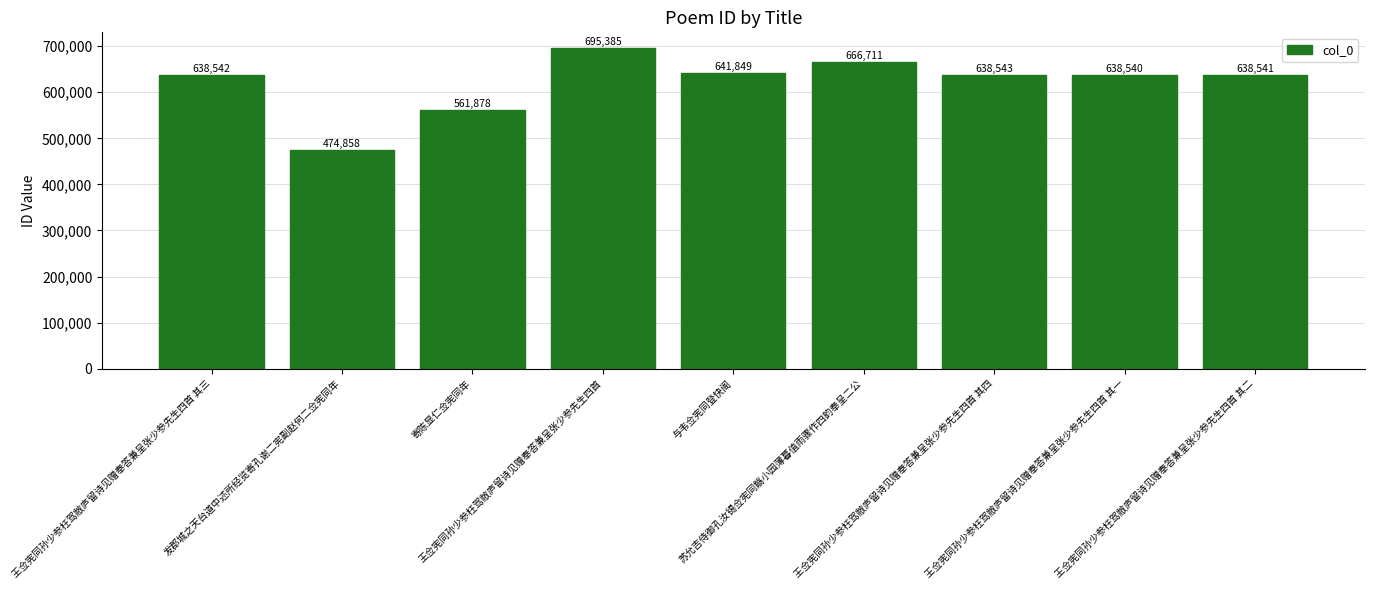

Reading left to right, extract all data points from this chart.

638542	474858	561878	695385	641849	666711	638543	638540	638541